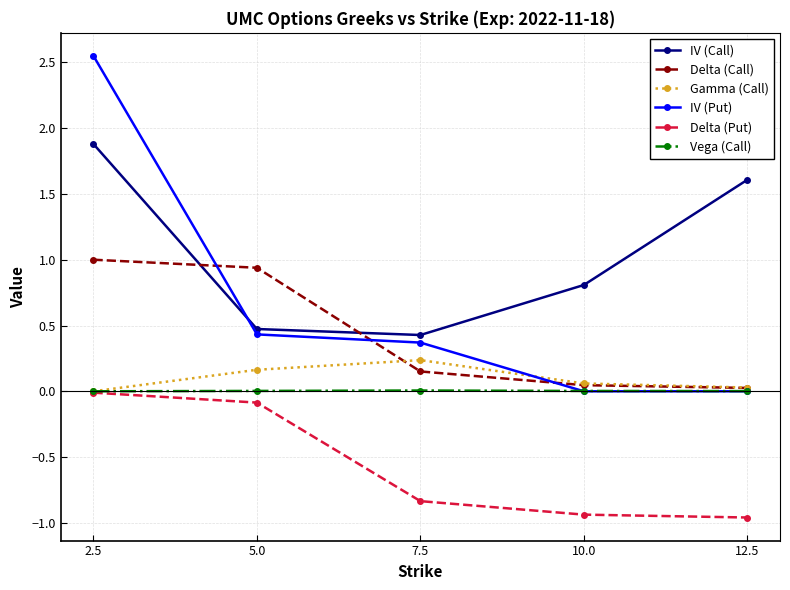

What is the minimum value for IV (Call)?

0.4